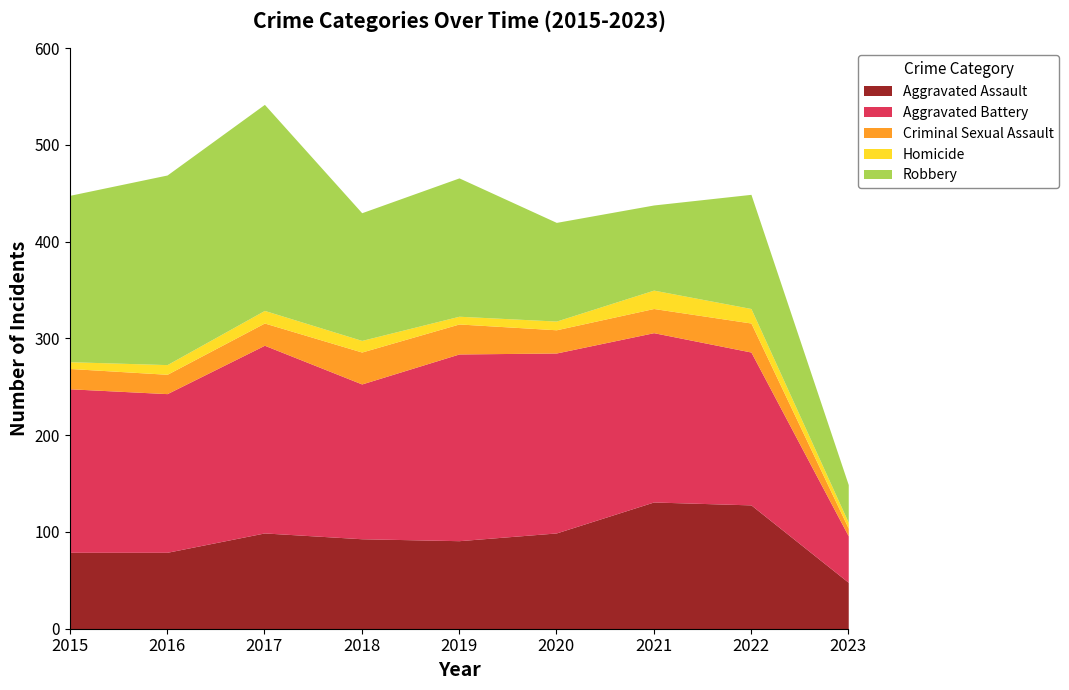

What is the difference between the maximum and minimum values in the Homicide series?

13